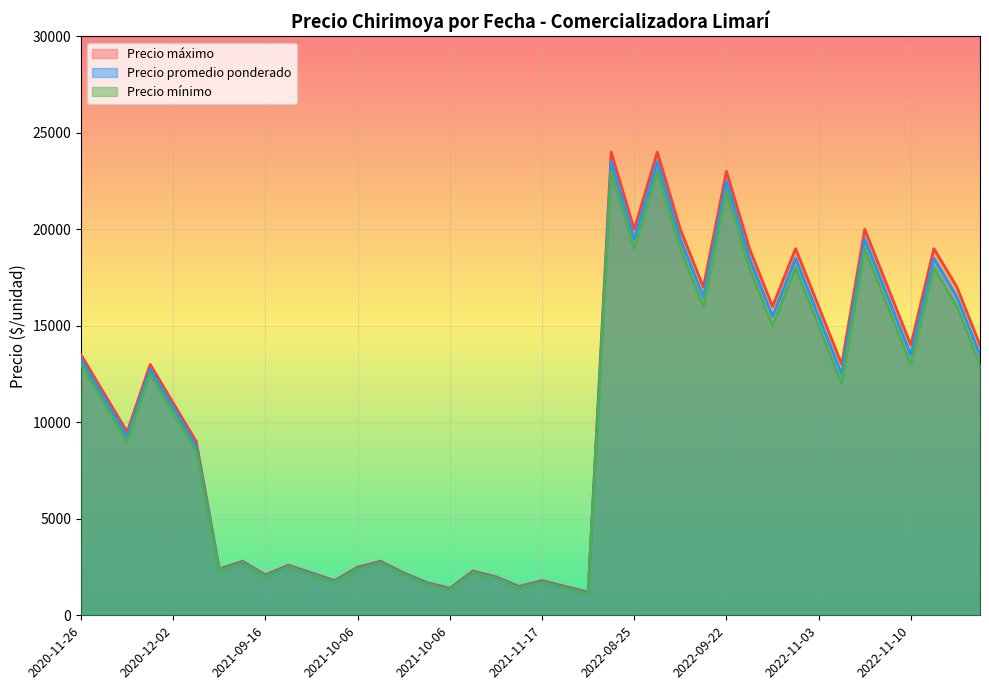

How many data points in Precio promedio ponderado are less than 11250?

20